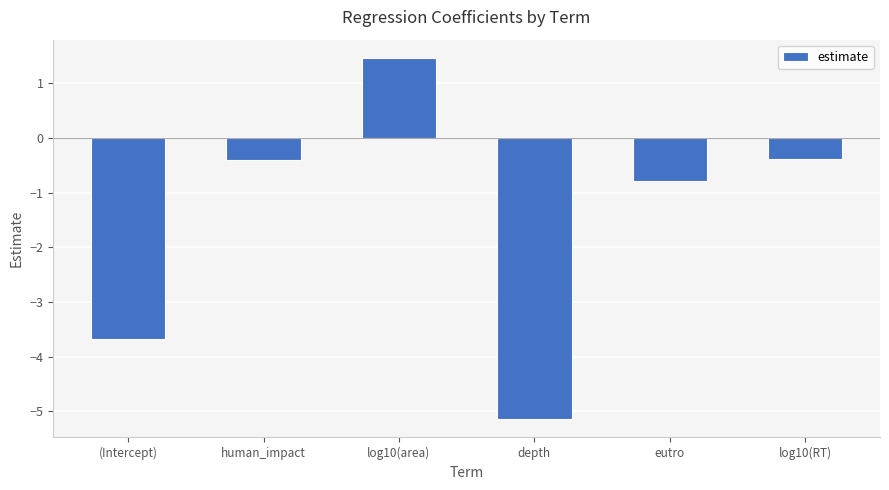

What is the change in value from (Intercept) to log10(RT)?

+3.3